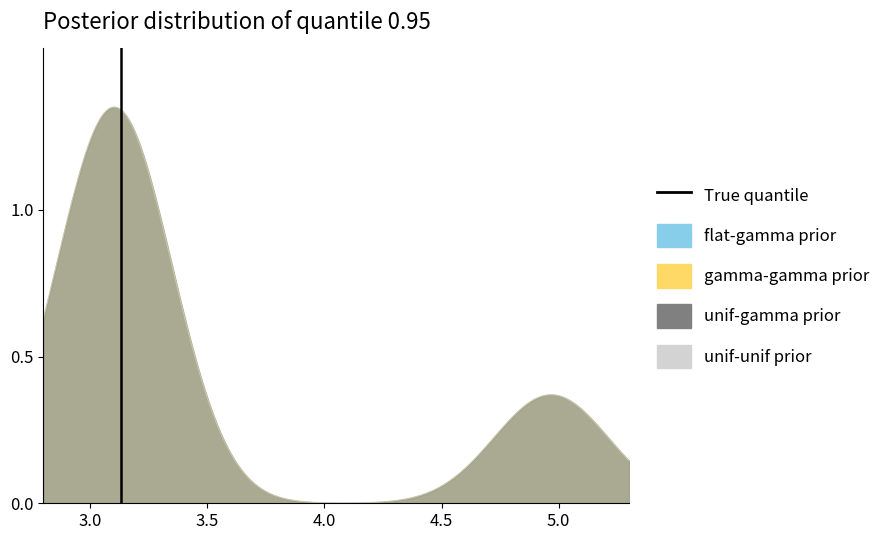

What is the difference between the maximum and minimum values?

1